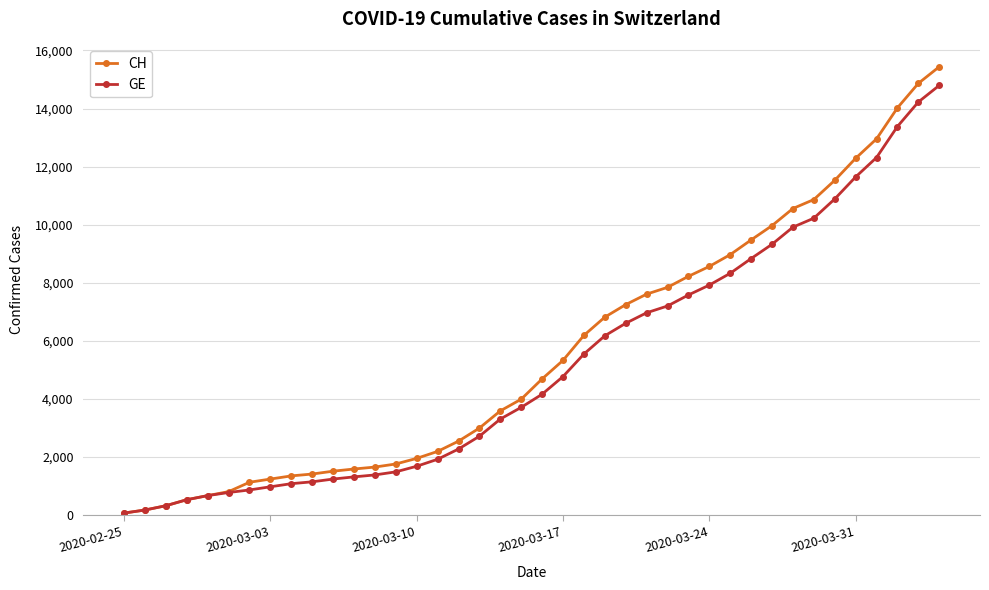

Which series has the largest range (max minus min)?

CH